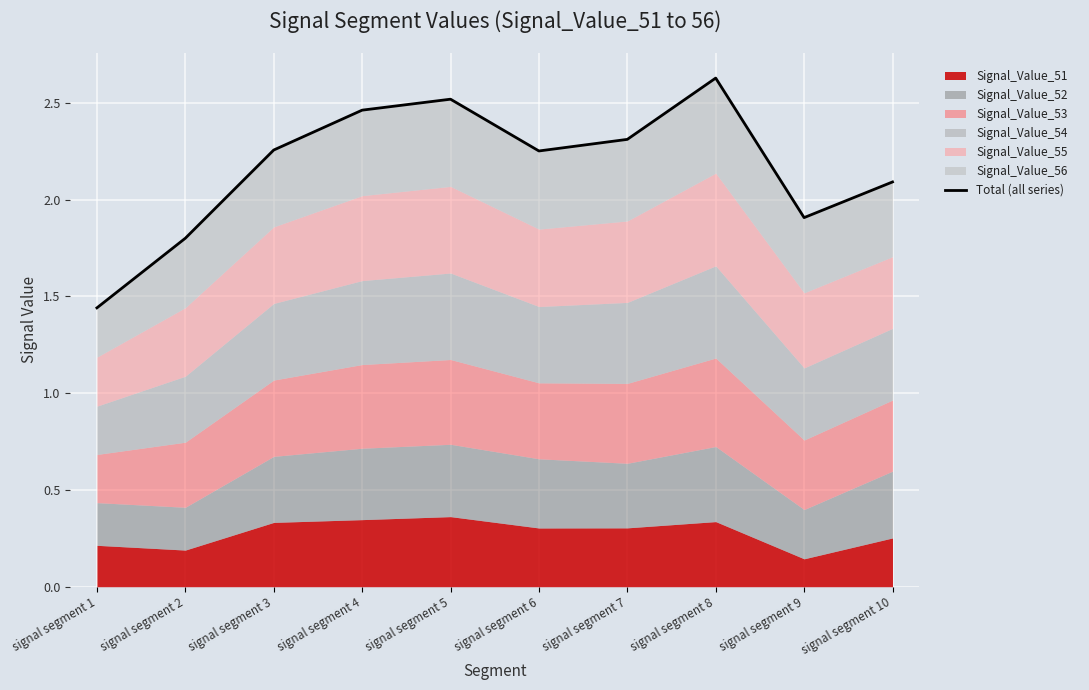

How many categories are shown in the chart?

10